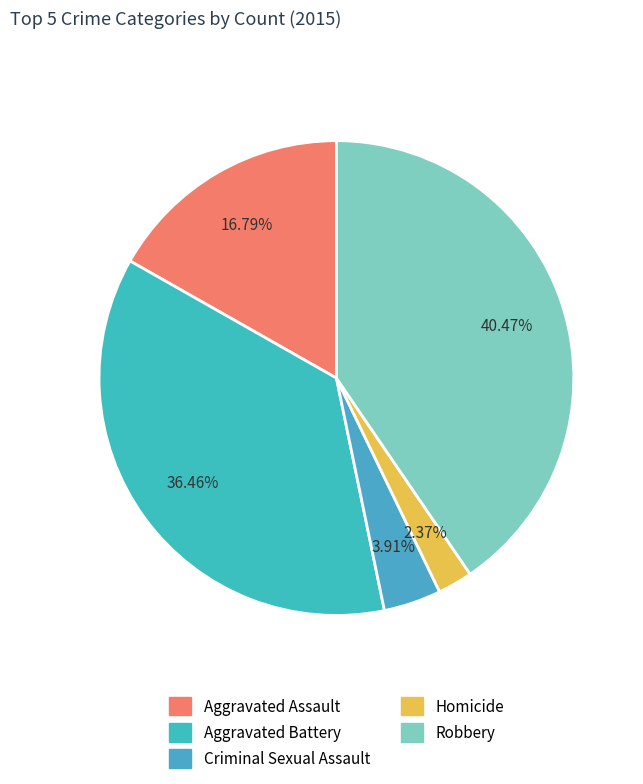

Is it true that Robbery is 40% of the pie?

True